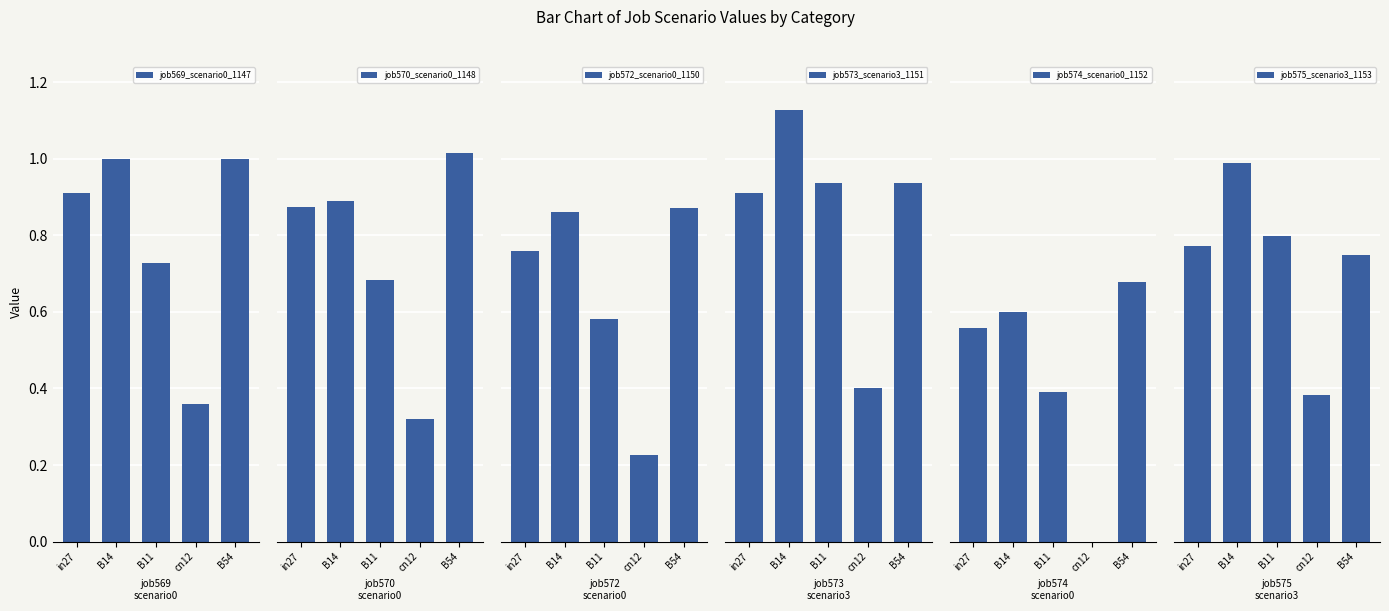

What are all the series names shown in the legend?

job569_scenario0_1147, job570_scenario0_1148, job572_scenario0_1150, job573_scenario3_1151, job574_scenario0_1152, job575_scenario3_1153